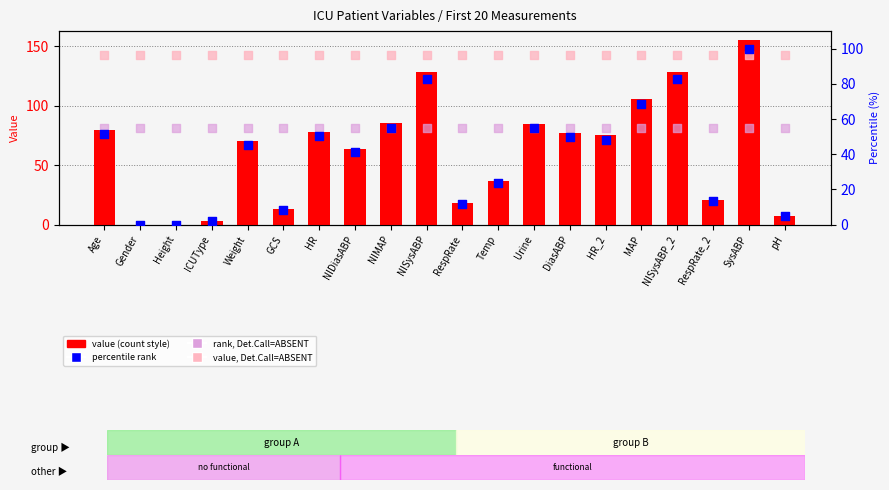

At which category is the sum across all series the highest?

SysABP